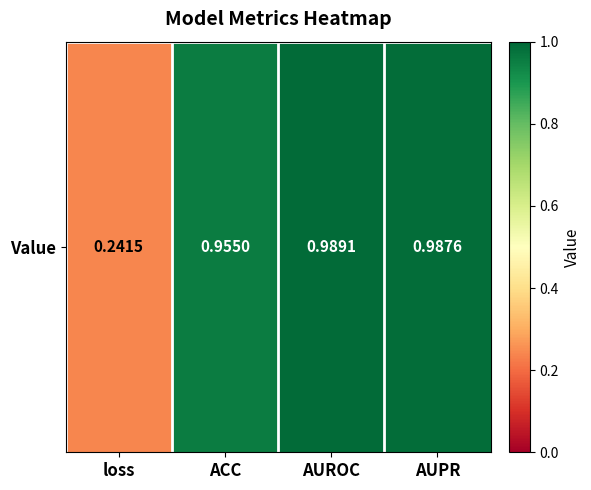

What is the greatest value displayed?

1.0